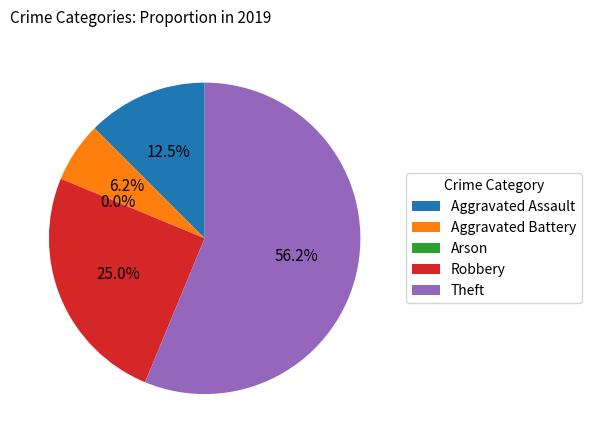

What is the total percentage of Robbery and Arson?

25.0%